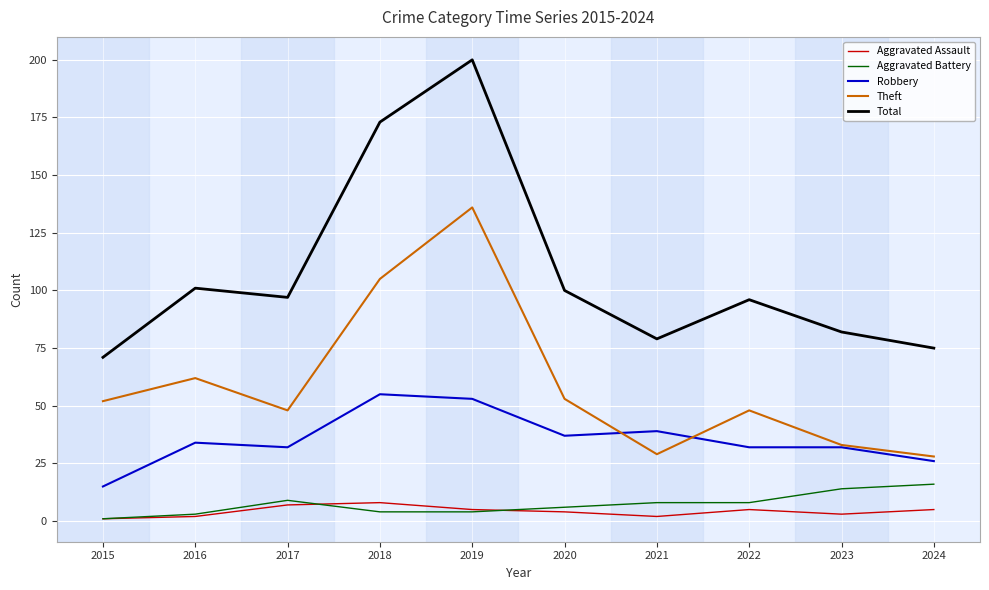

True or false: Theft and Aggravated Battery intersect in this chart.

False